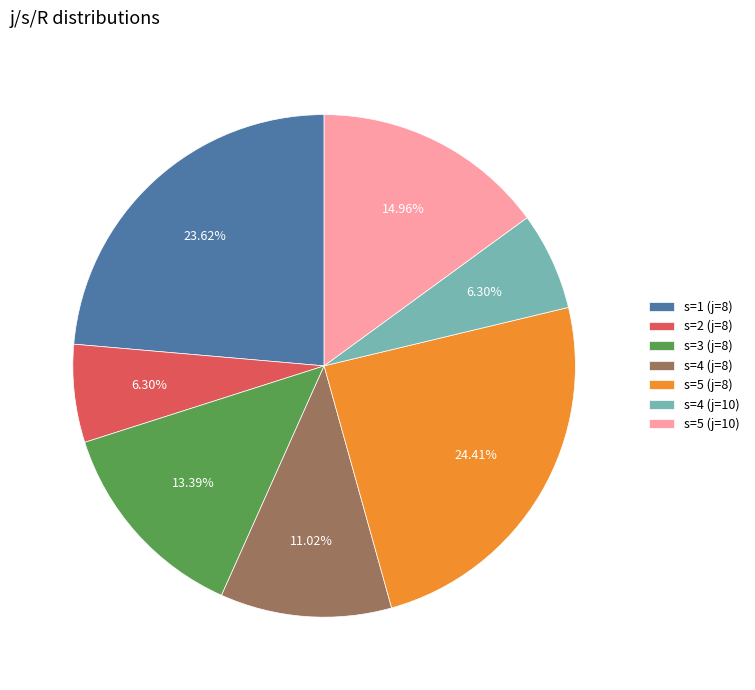

To the nearest percent, what percentage of the pie is s=1 (j=8)?

24%